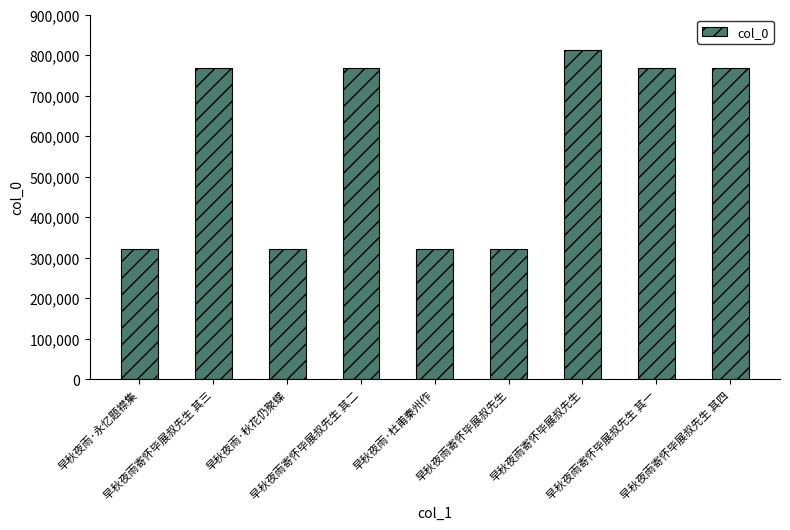

Rank the categories by value from lowest to highest.

早秋夜雨寄怀毕展叔先生, 早秋夜雨·秋花仍聚蝶, 早秋夜雨·杜甫秦州作, 早秋夜雨·永忆题襟集, 早秋夜雨寄怀毕展叔先生 其一, 早秋夜雨寄怀毕展叔先生 其二, 早秋夜雨寄怀毕展叔先生 其三, 早秋夜雨寄怀毕展叔先生 其四, 早秋夜雨寄怀毕展叔先生